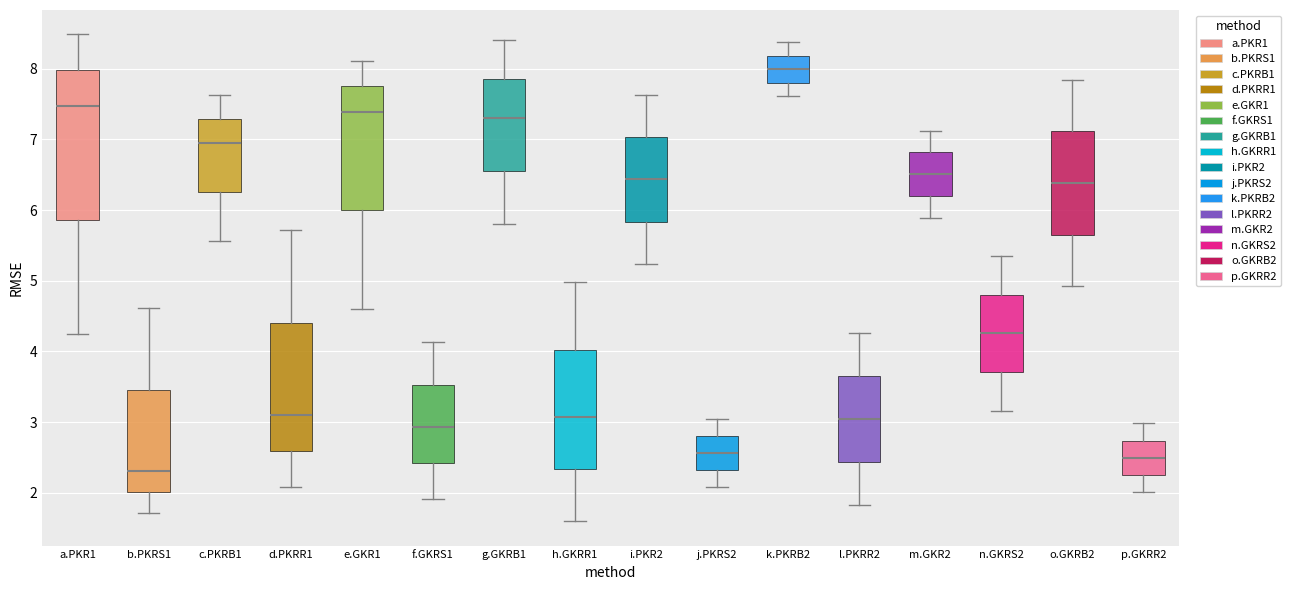

Which box has the highest median line?

k.PKRB2